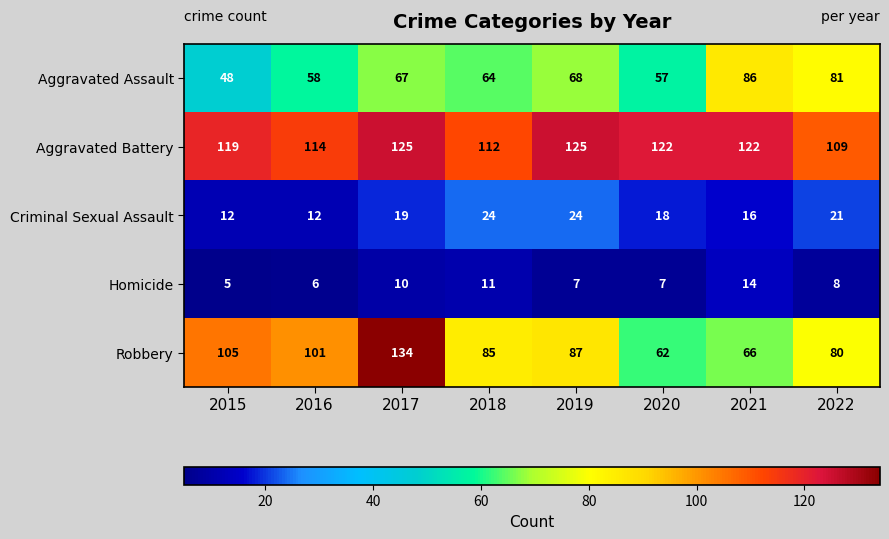

Is it true that Aggravated Assault equals 86 at 2021?

True